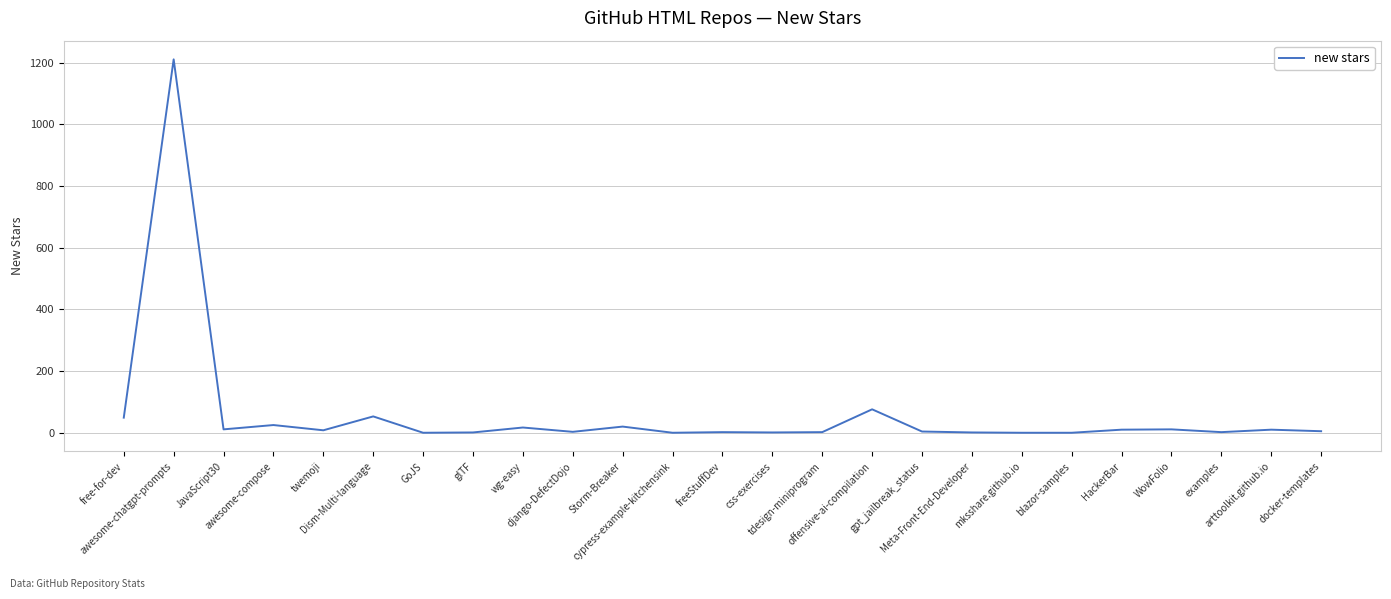

Rank the categories by value from lowest to highest.

GoJS, cypress-example-kitchensink, mksshare.github.io, blazor-samples, glTF, css-exercises, Meta-Front-End-Developer, freeStuffDev, tdesign-miniprogram, examples, django-DefectDojo, gpt_jailbreak_status, docker-templates, twemoji, HackerBar, arttoolkit.github.io, JavaScript30, WowFolio, wg-easy, Storm-Breaker, awesome-compose, free-for-dev, Dism-Multi-language, offensive-ai-compilation, awesome-chatgpt-prompts